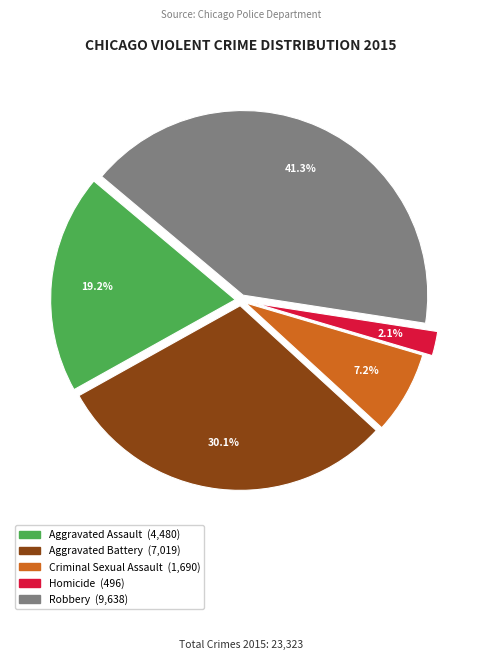

Approximately how many times larger is the value at Aggravated Battery compared to Aggravated Assault?

1.6